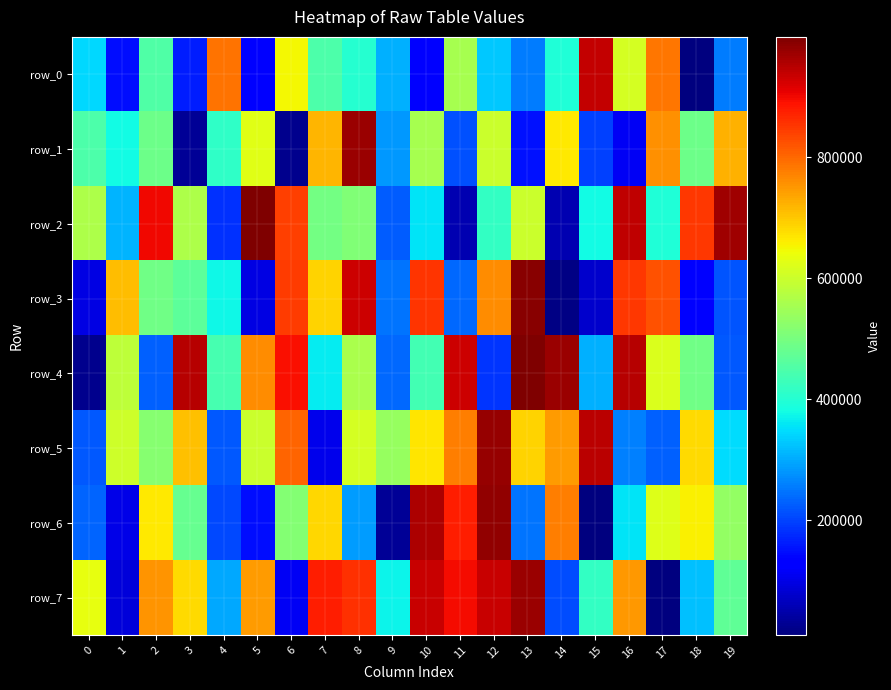

What is the lowest value of the row_1 series?

24215